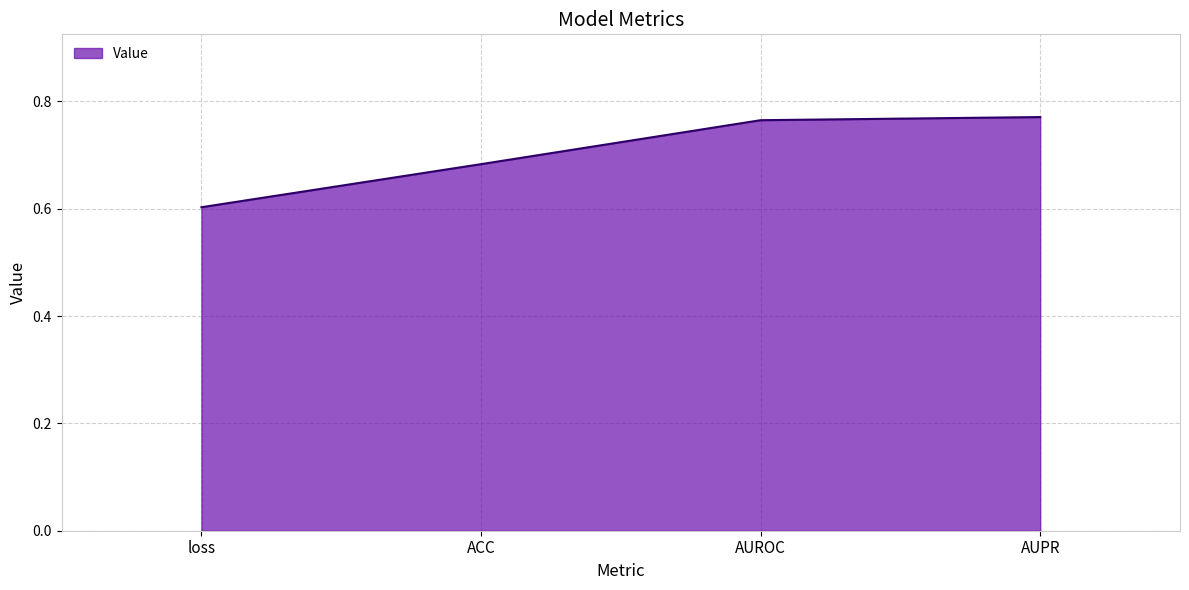

What is the minimum value shown in the chart?

0.6